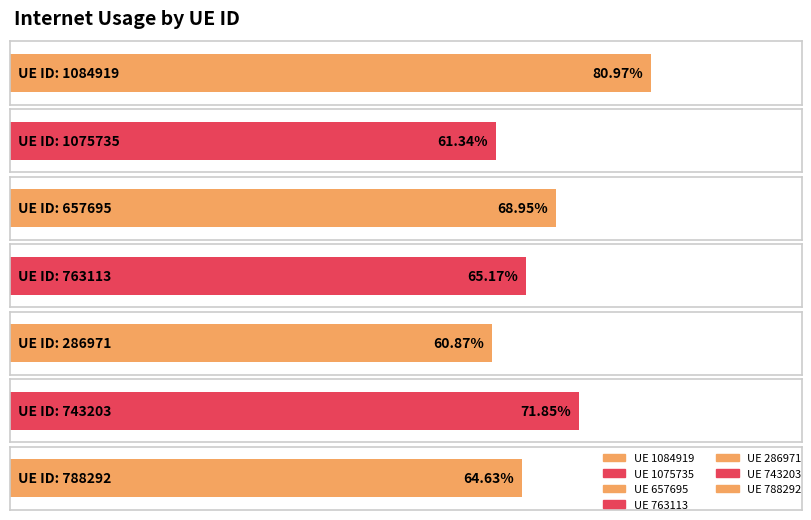

What is the label of the 5th bar from the right?

657695